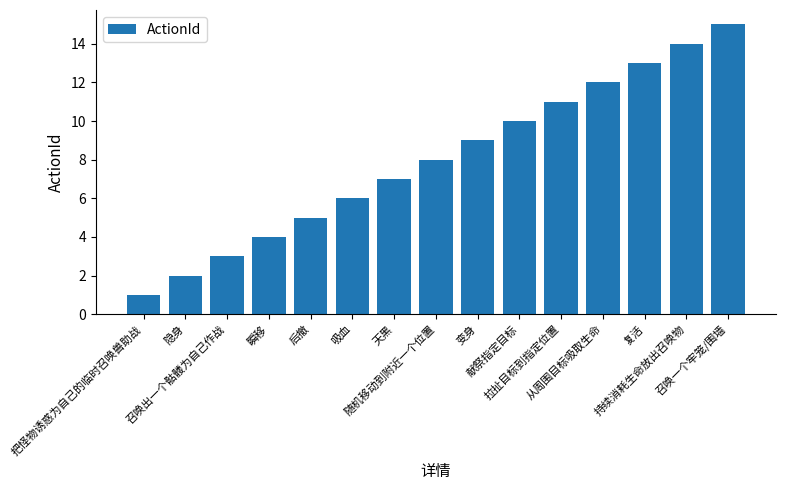

How many data points are less than 8?

7